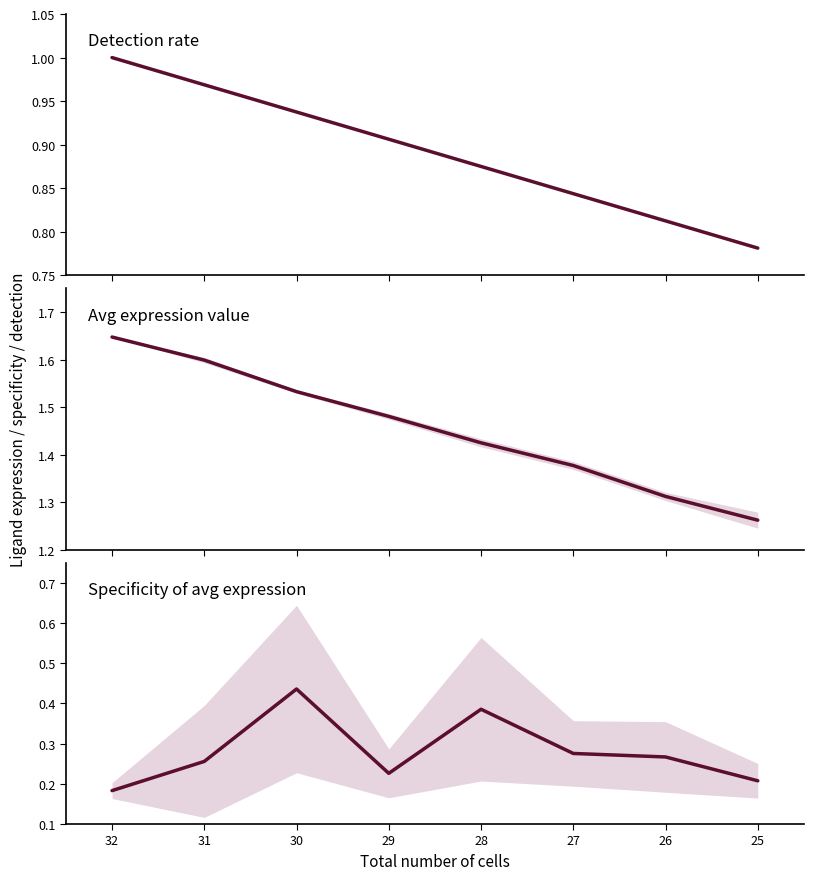

What are all the series names shown in the legend?

Detection rate, Avg expression value, Specificity of avg expression